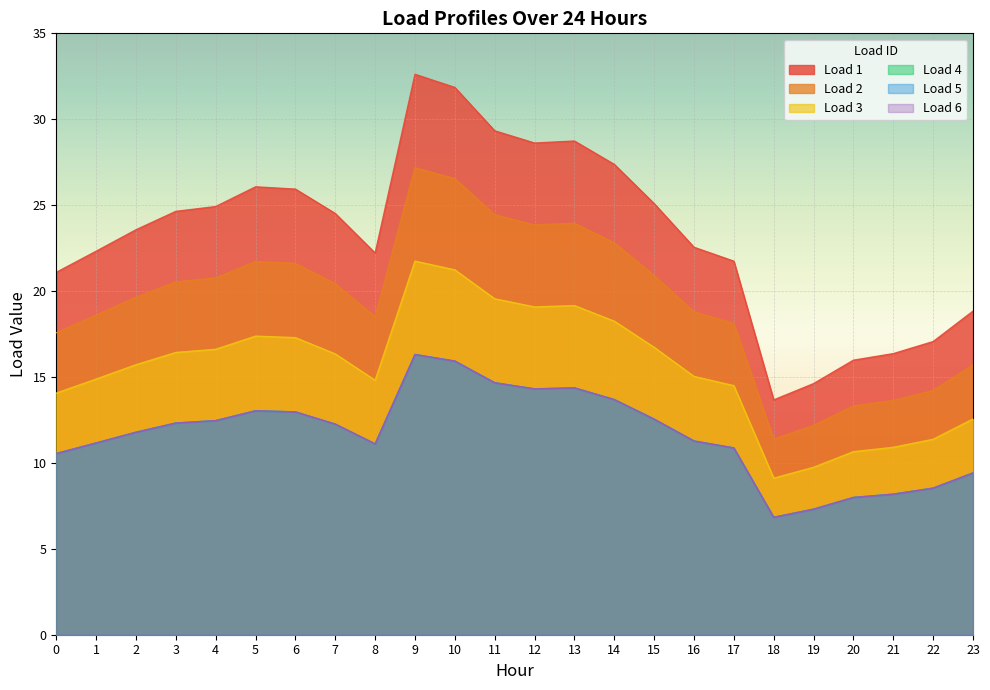

At which category does the chart reach its minimum across all series?

18